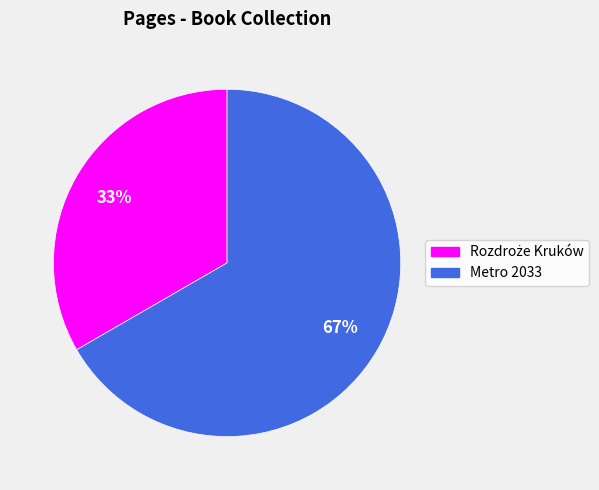

Which category accounts for the majority?

Metro 2033